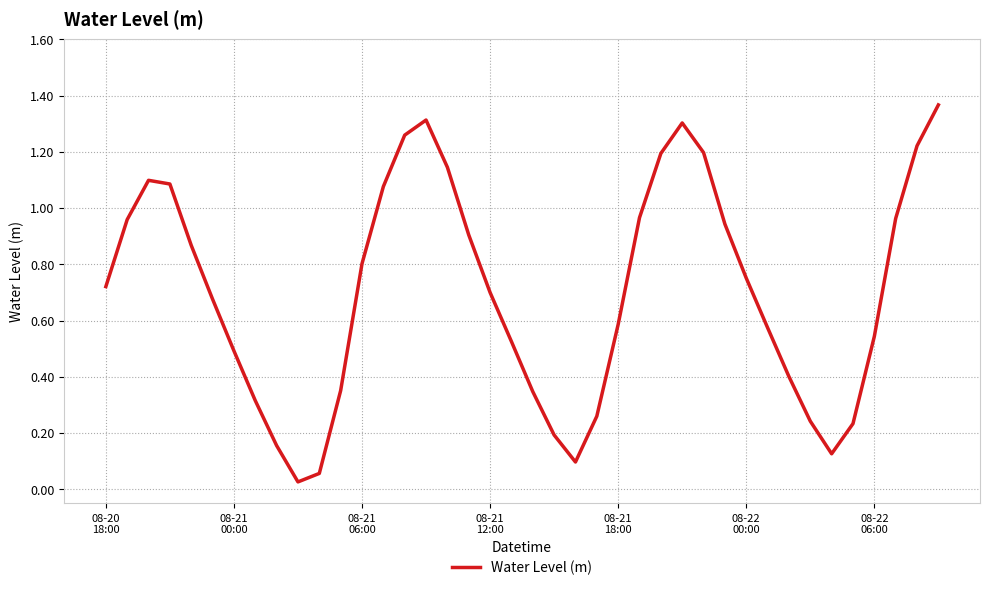

What is the difference between the maximum and minimum values?

1.3